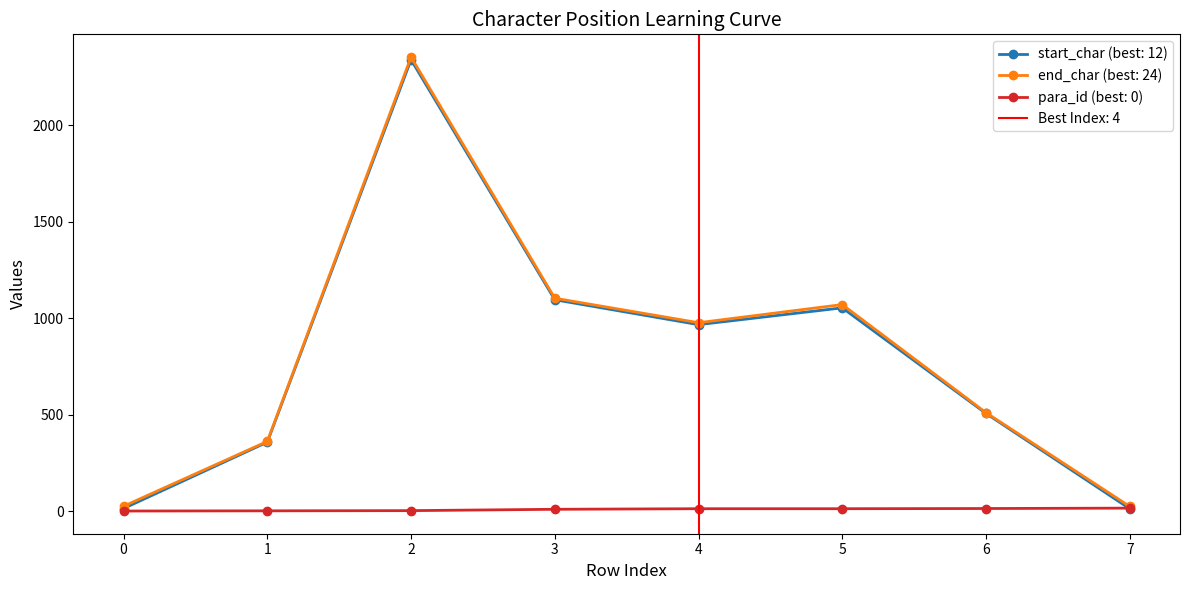

Does the chart have visible grid lines?

No